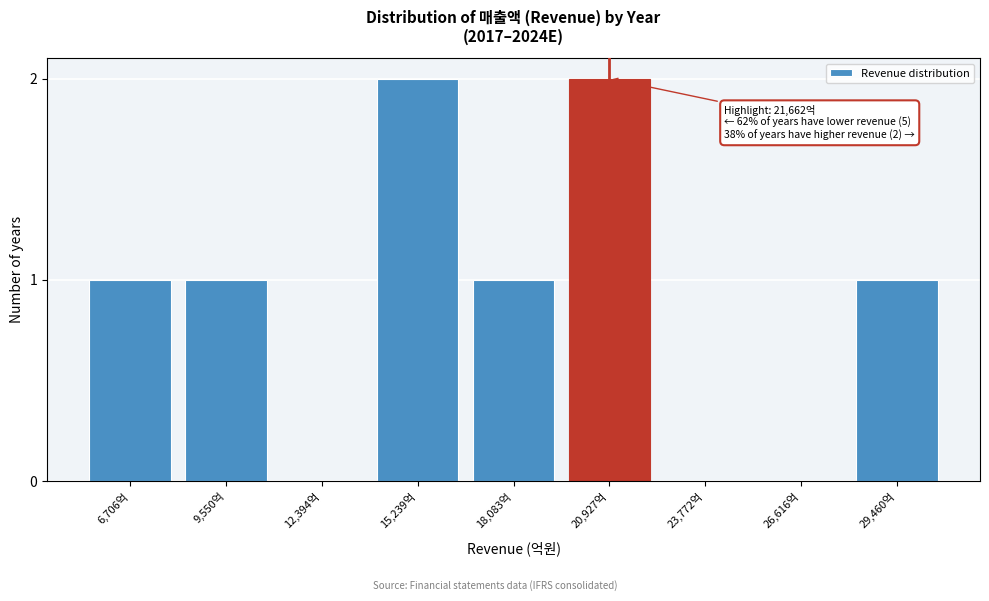

Reading left to right, list all the values displayed in this chart.

6,706억=1	9,550억=1	12,394억=0	15,239억=2	18,083억=1	20,927억=2	23,772억=0	26,616억=0	29,460억=1